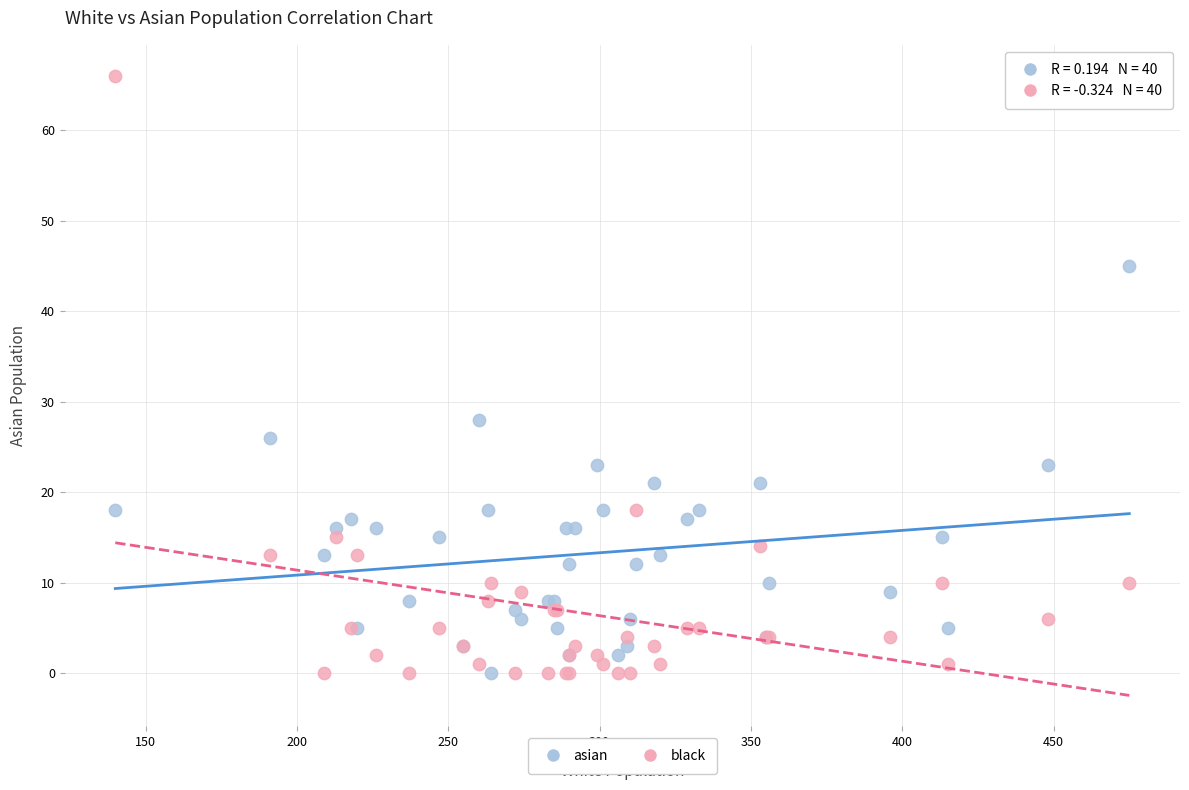

In the black series, what Y value is closest to 33?

18